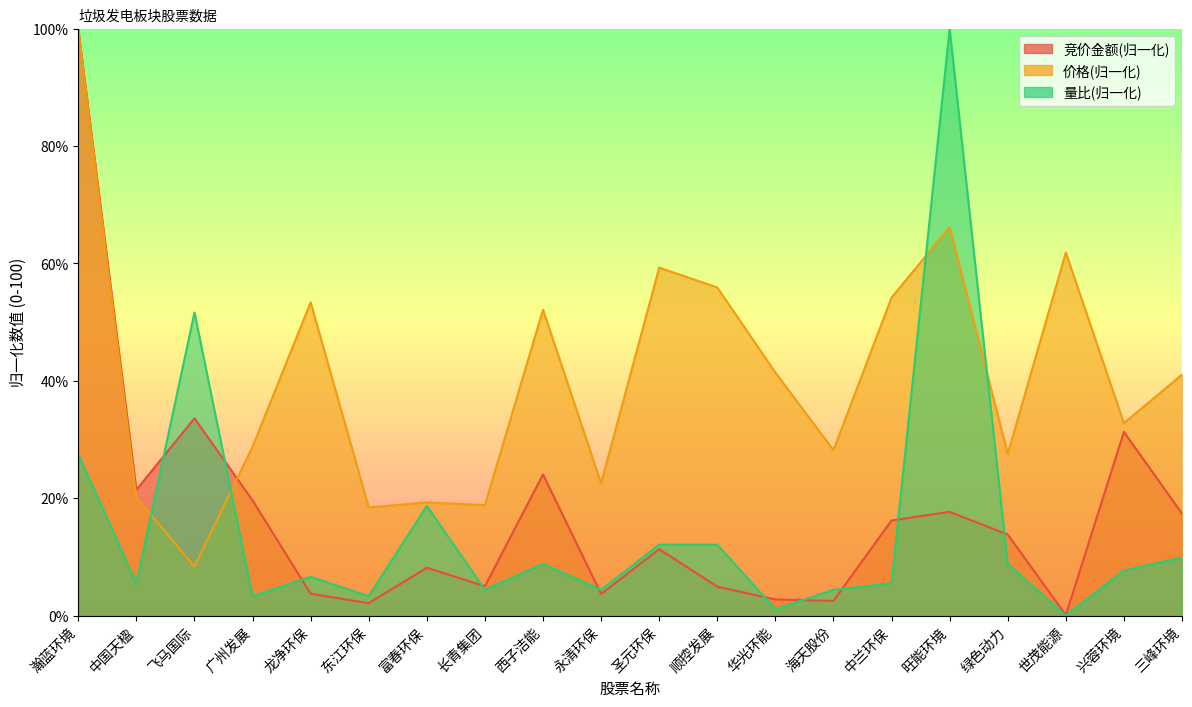

Which series has the largest total across all categories?

价格(归一化)